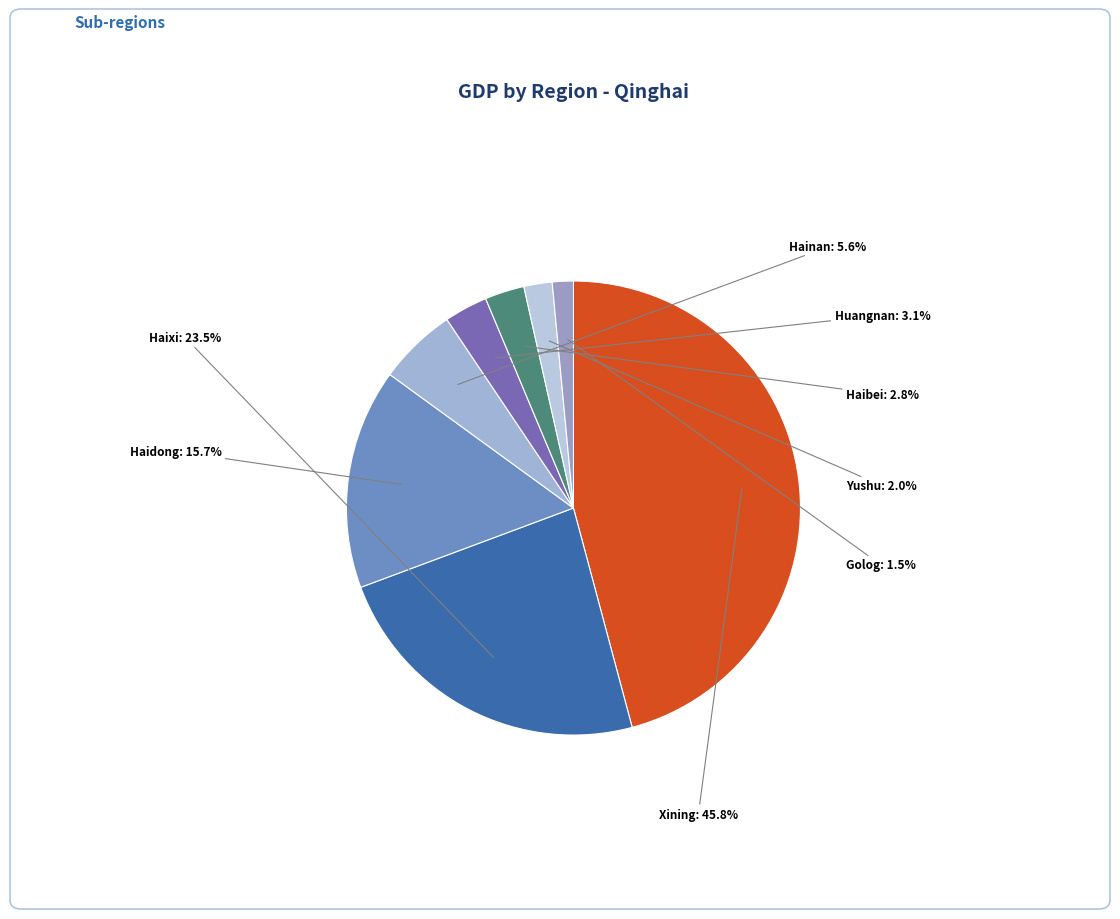

Count the number of slices in the pie.

8